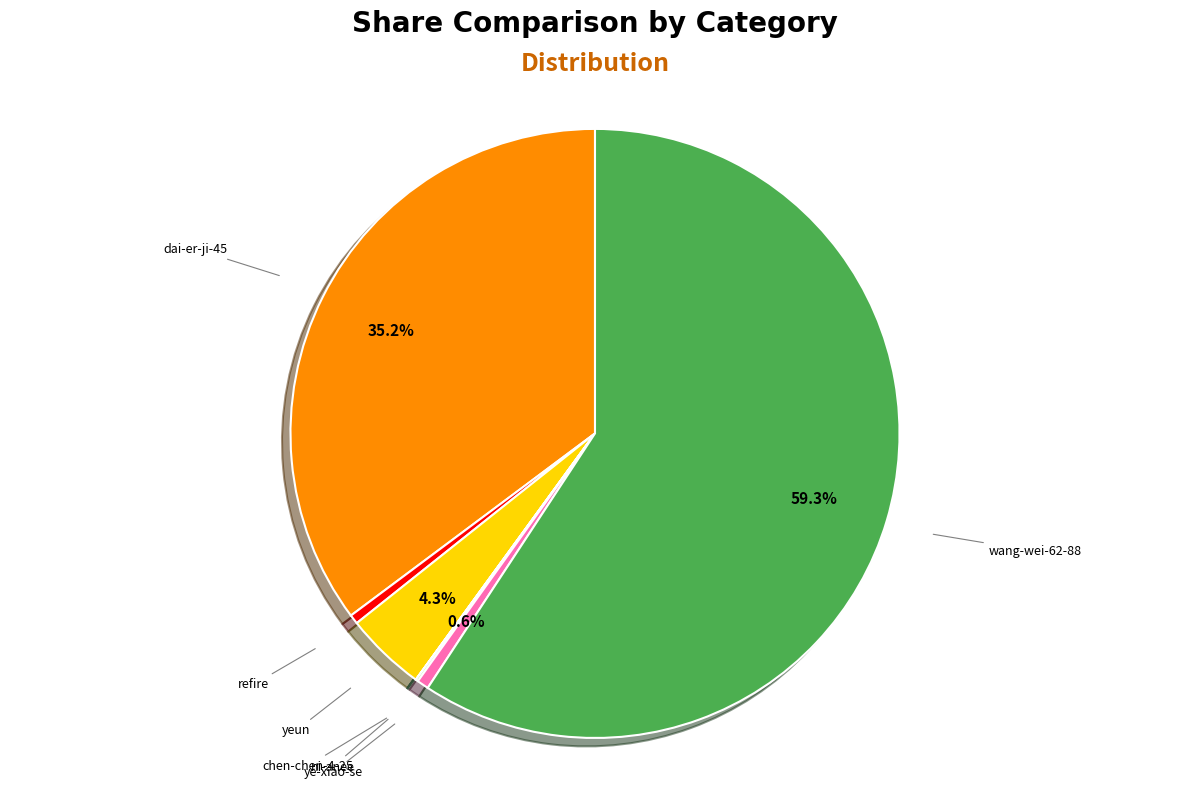

Is there a majority slice in this chart?

Yes